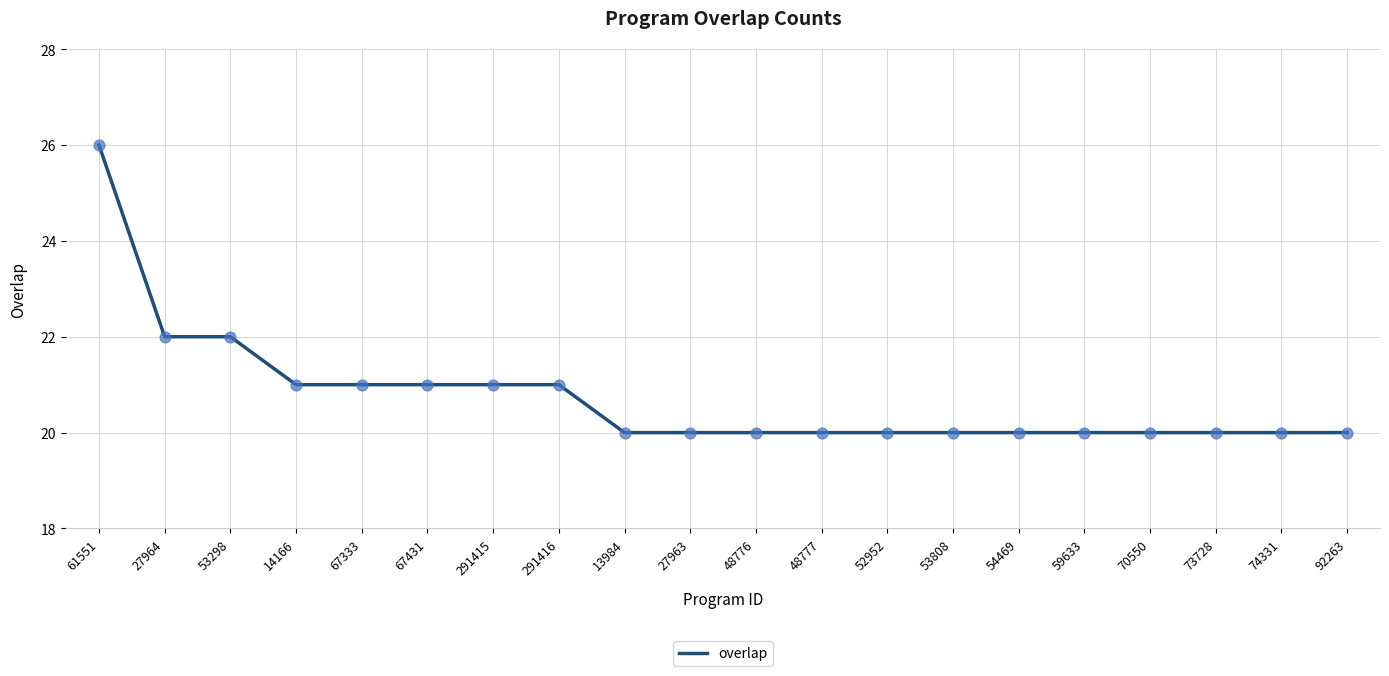

Approximately how many times larger is the value at 291416 compared to 67431?

1.0